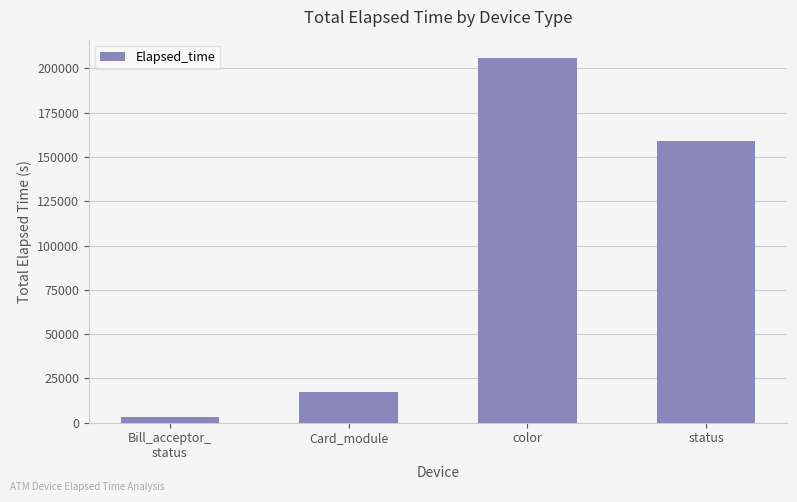

How many distinct data groups are displayed?

1